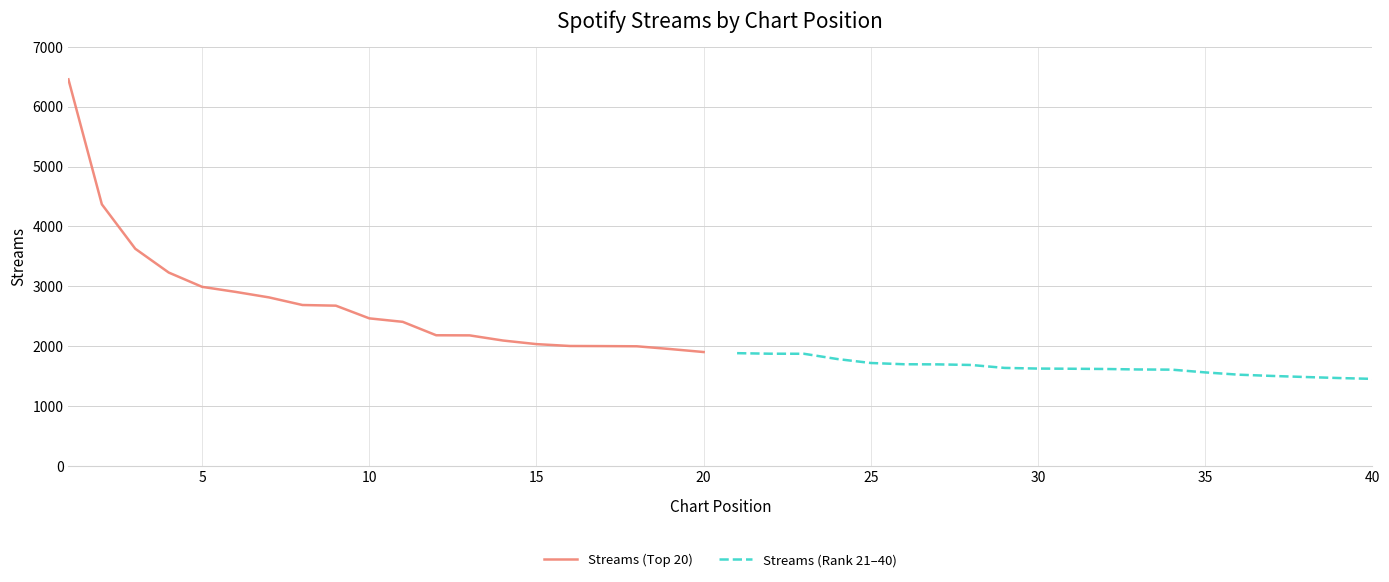

What is the highest value of the Streams (Top 20) series?

6456